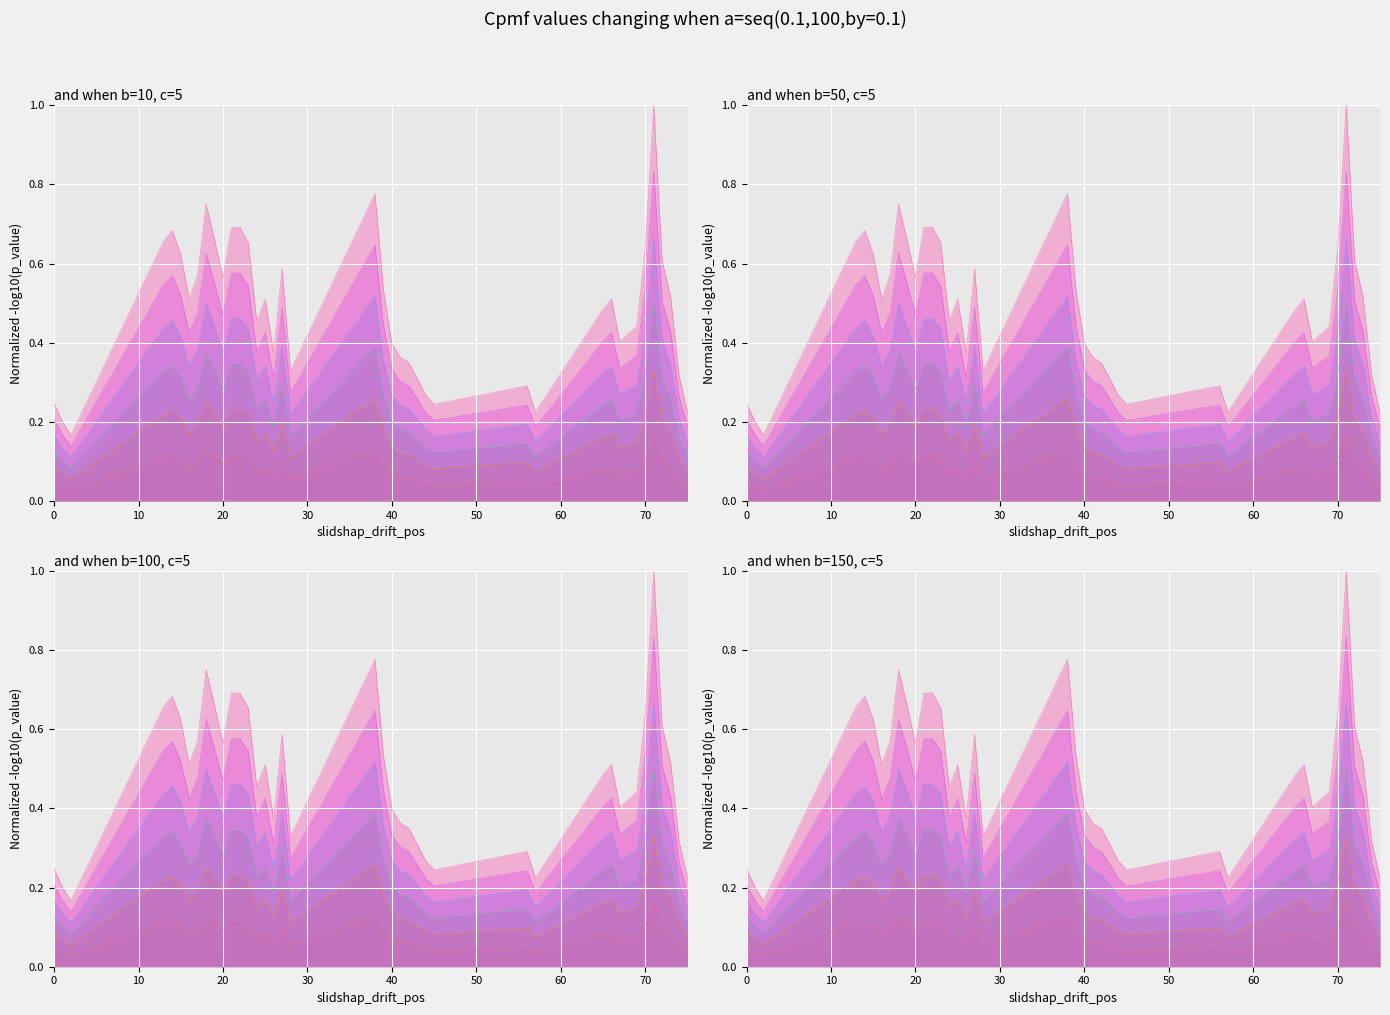

True or false: p_value_line_4 and p_value_line_5 cross at least once.

False